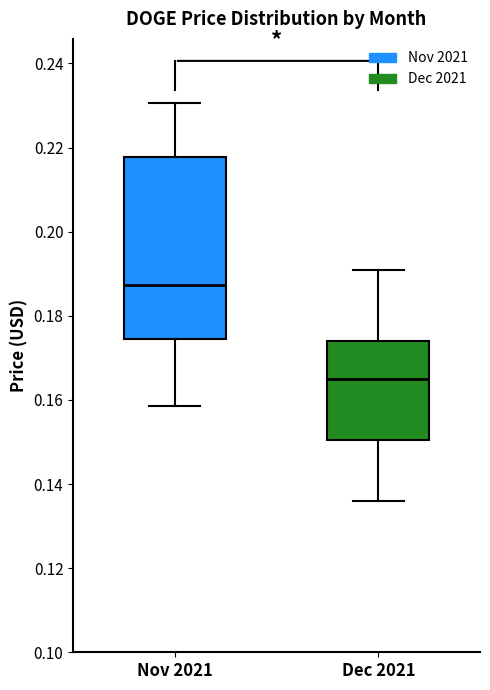

Where does the lower whisker of the box for Dec 2021 end on the y-axis? The values are not printed on the chart, so give them approximately, as read against the axis.

0.136